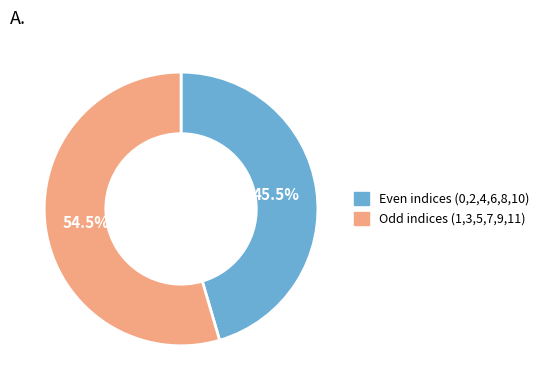

Approximately how many times larger is the value at Odd indices (1,3,5,7,9,11) compared to Even indices (0,2,4,6,8,10)?

1.2